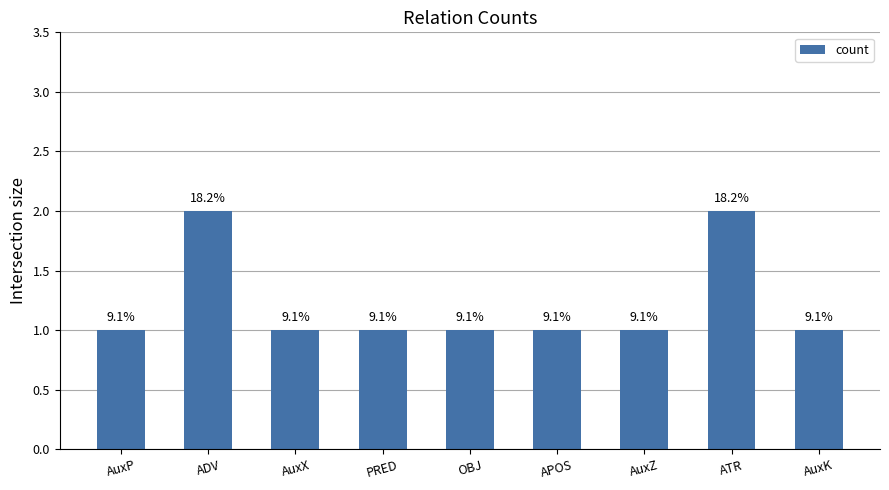

What is the average value?

1